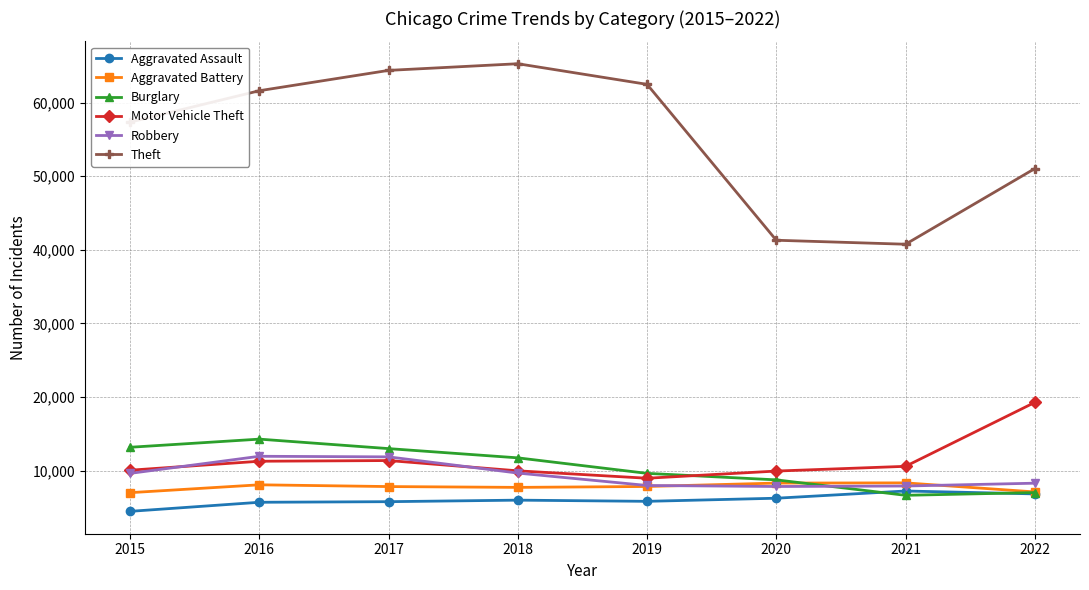

True or false: Aggravated Battery and Motor Vehicle Theft intersect in this chart.

False